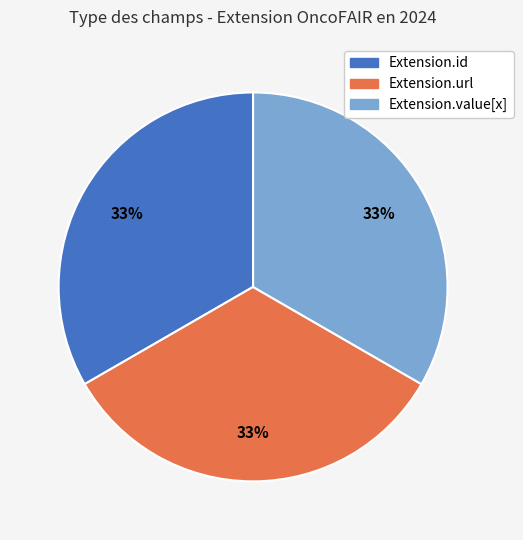

To the nearest percent, what is the average slice percentage?

33%